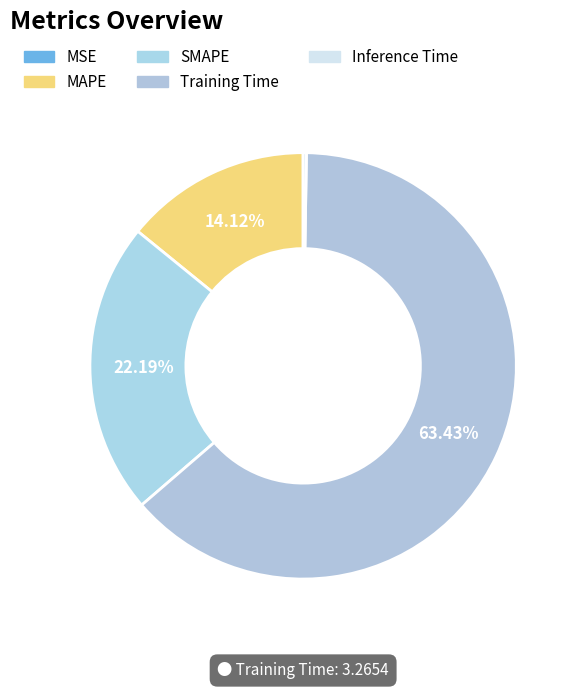

Which category has the smallest portion of the pie?

MSE